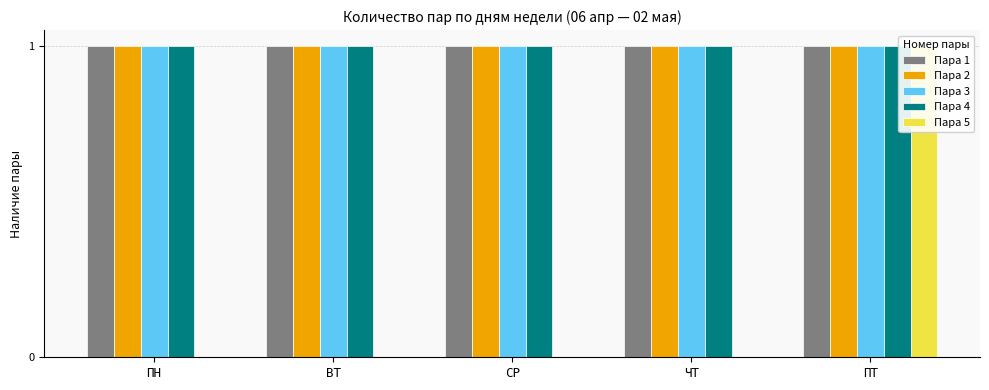

Is it true that Пара 5 equals 0 at ПТ?

False